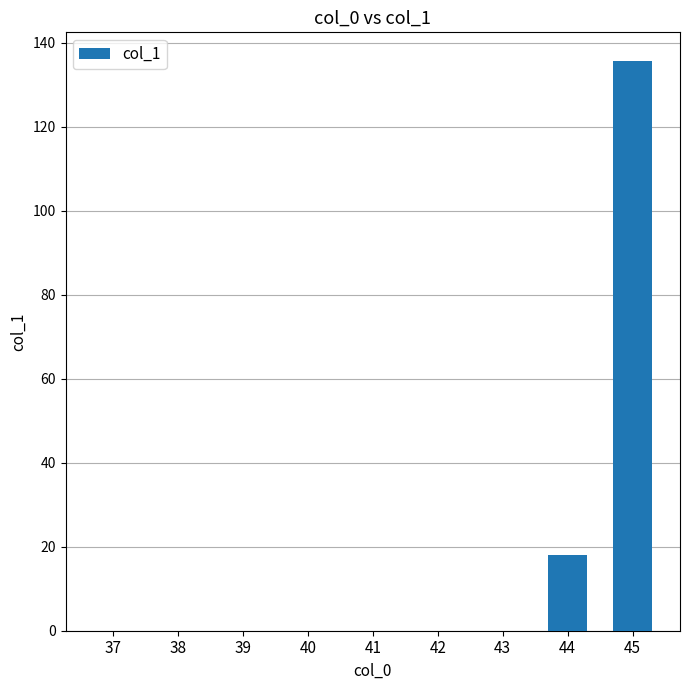

Reading right to left, what are all the values shown in this chart?

135.7	18.0	0.0	0.0	0.0	0.0	0.0	0.0	0.0